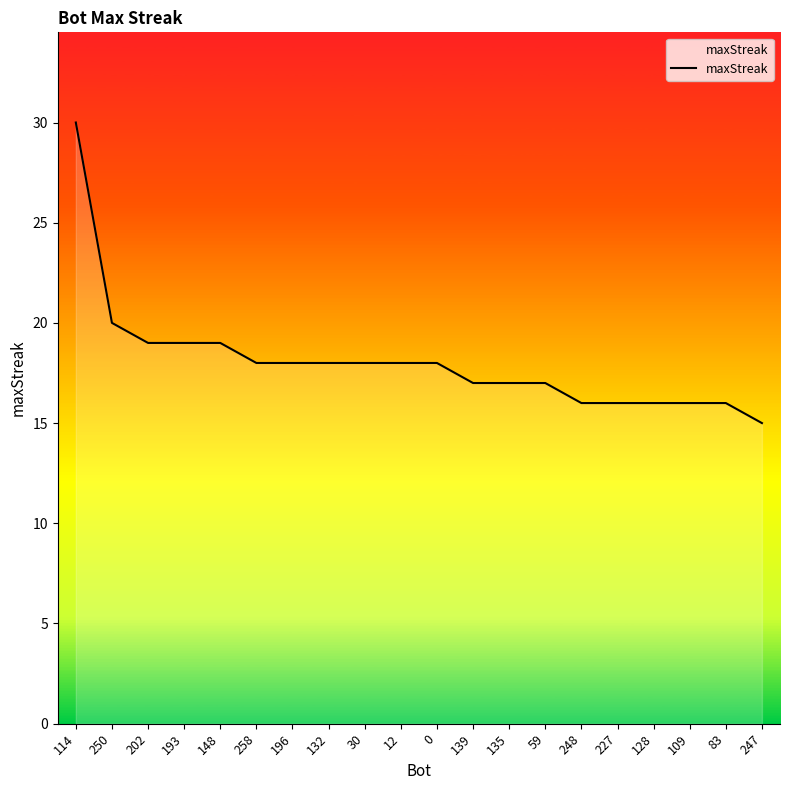

Does the chart have visible grid lines?

No